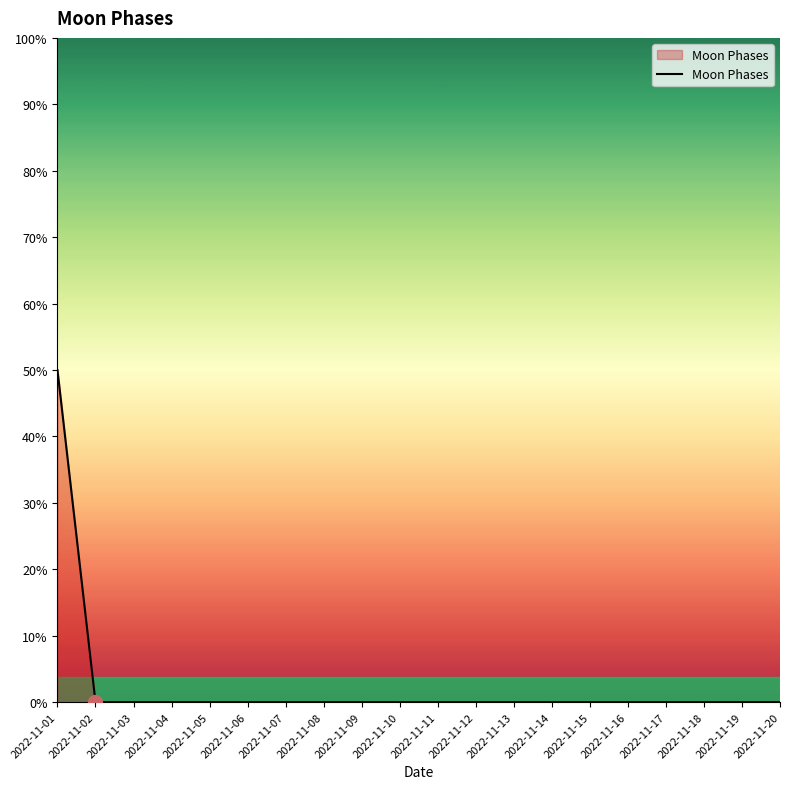

The value at 2022-11-04 is 1. True or false?

False